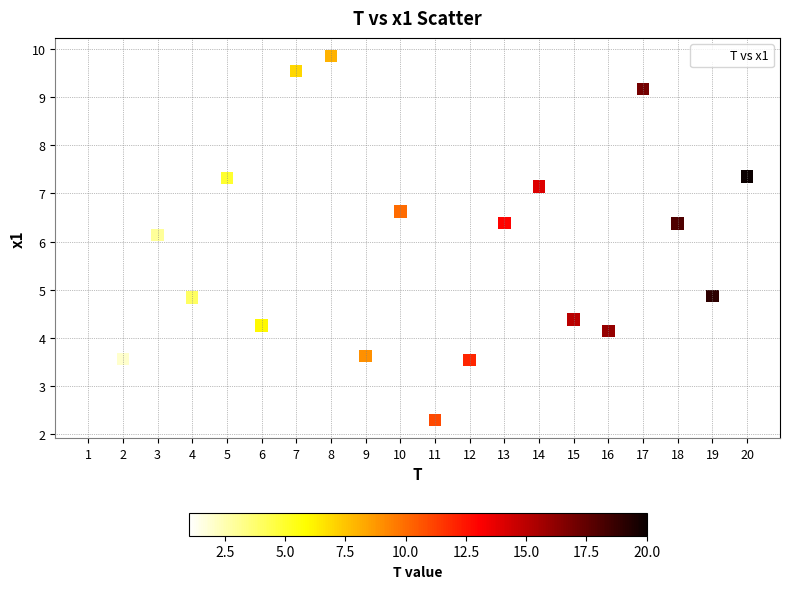

What Y value in the scatter plot is closest to 6?

6.1